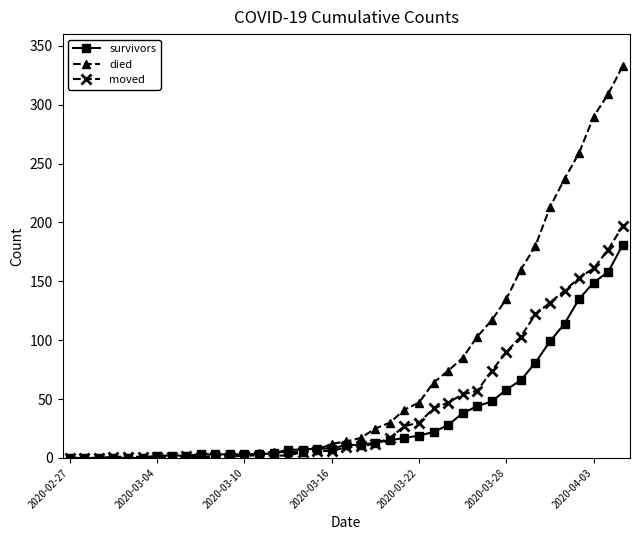

Count the number of data series in this chart.

3